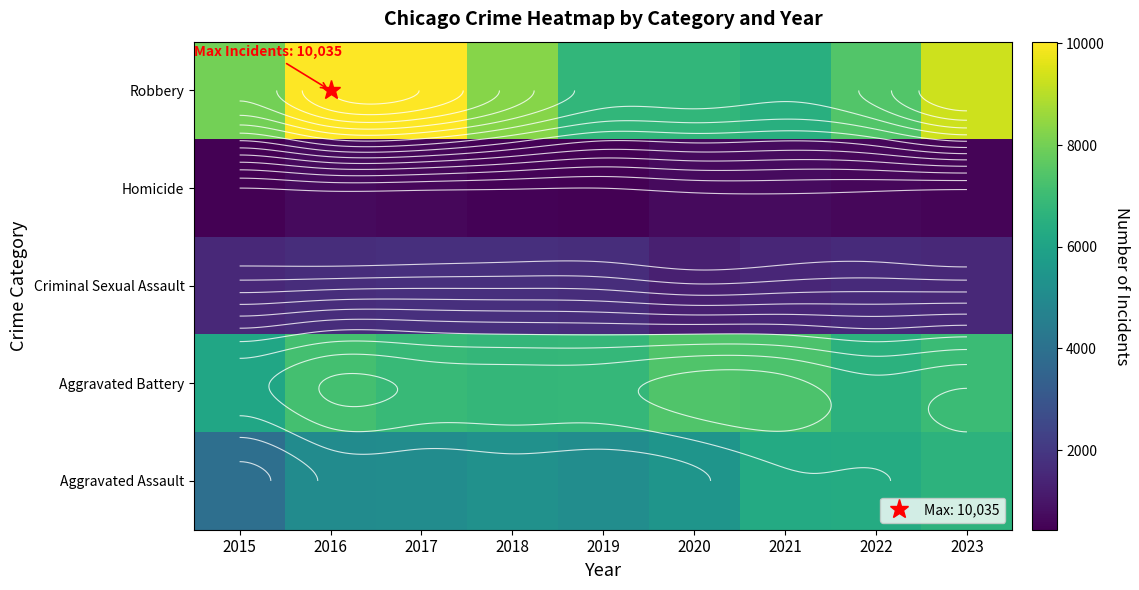

At which category is the sum across all series the highest?

2023